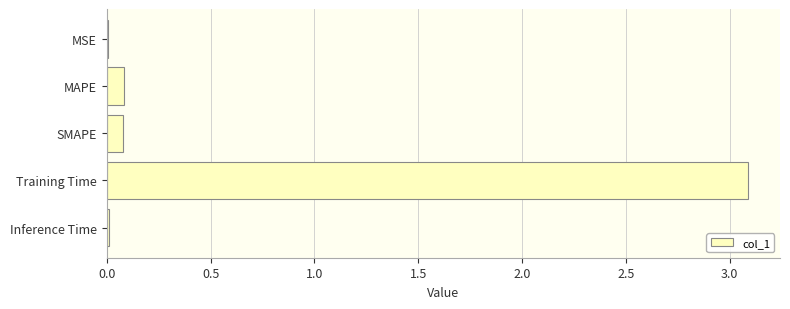

How many series are shown in this chart?

1